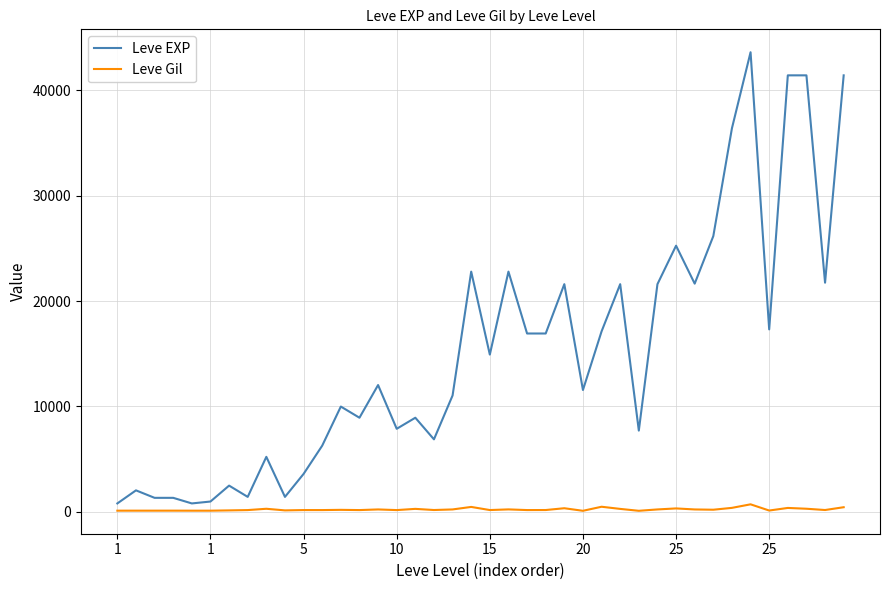

Which series has the largest total across all categories?

Leve EXP